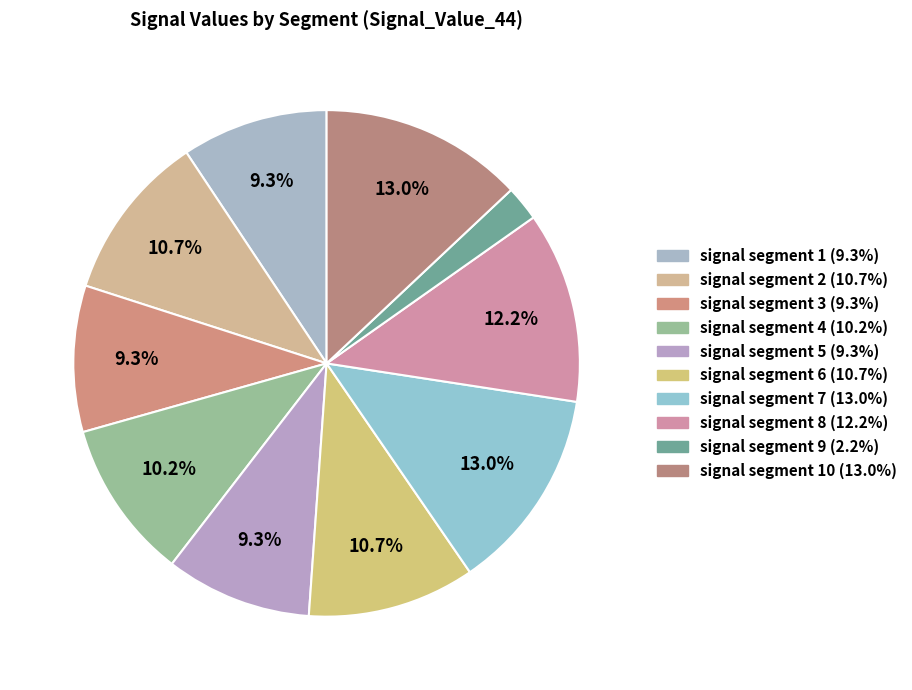

How many slices are in this pie chart?

10